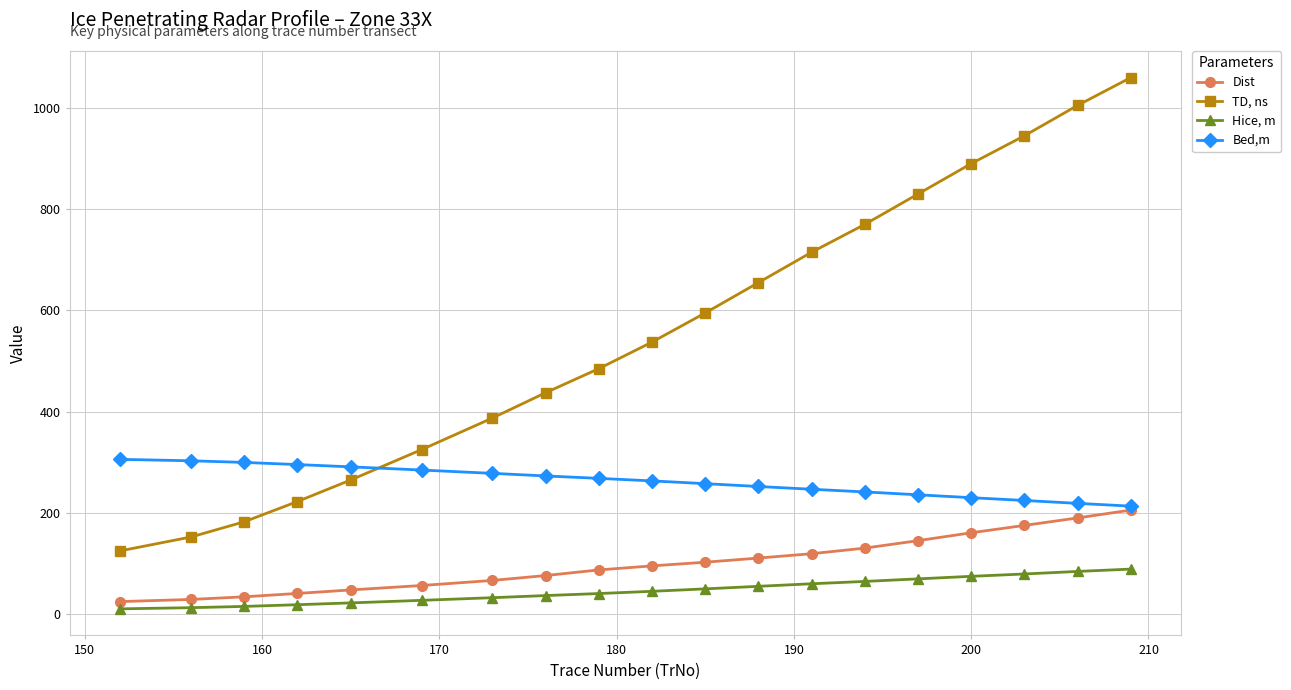

List the series in order of their peak value, highest first.

TD, ns, Bed,m, Dist, Hice, m